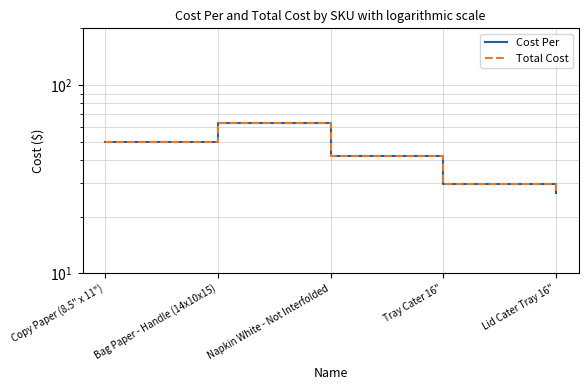

What is the difference between the maximum and minimum values in the Total Cost series?

36.0